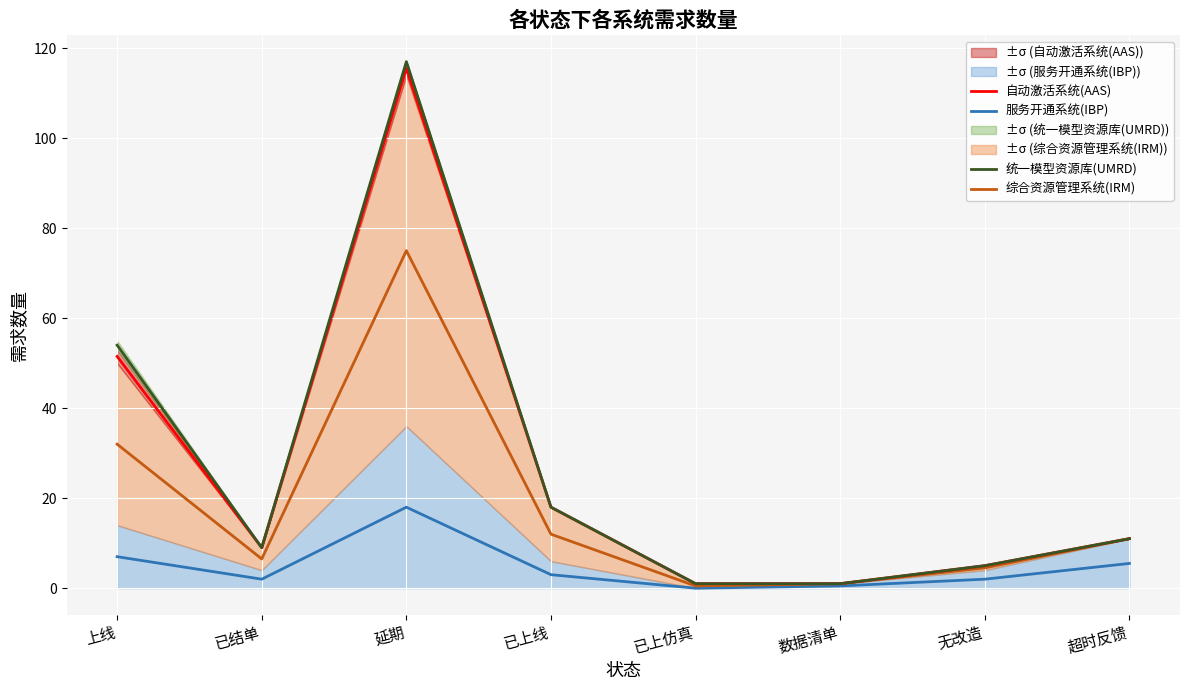

How many data points in 综合资源管理系统(IRM) are above 11?

3